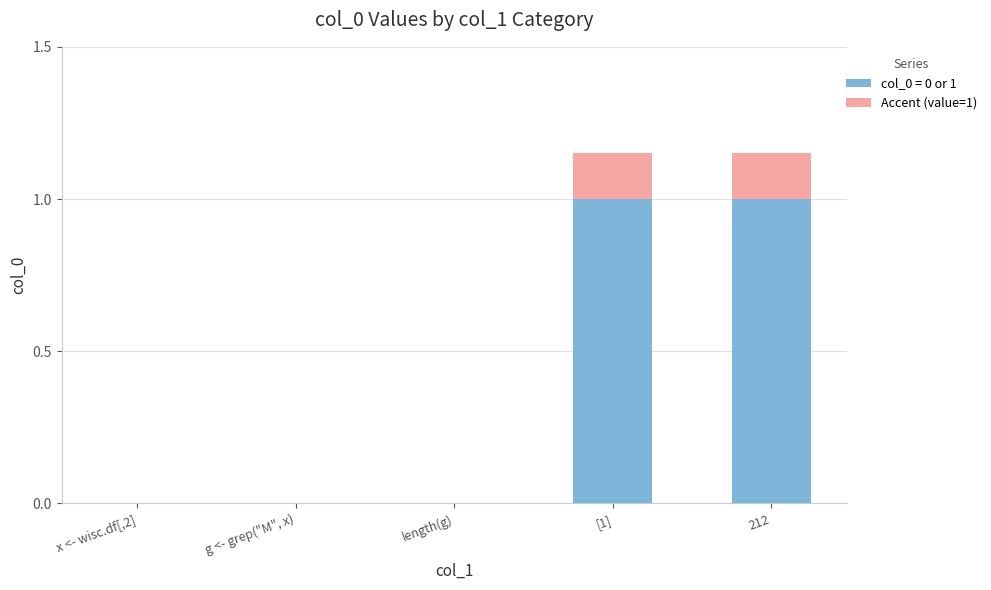

How many categories are shown in the chart?

5